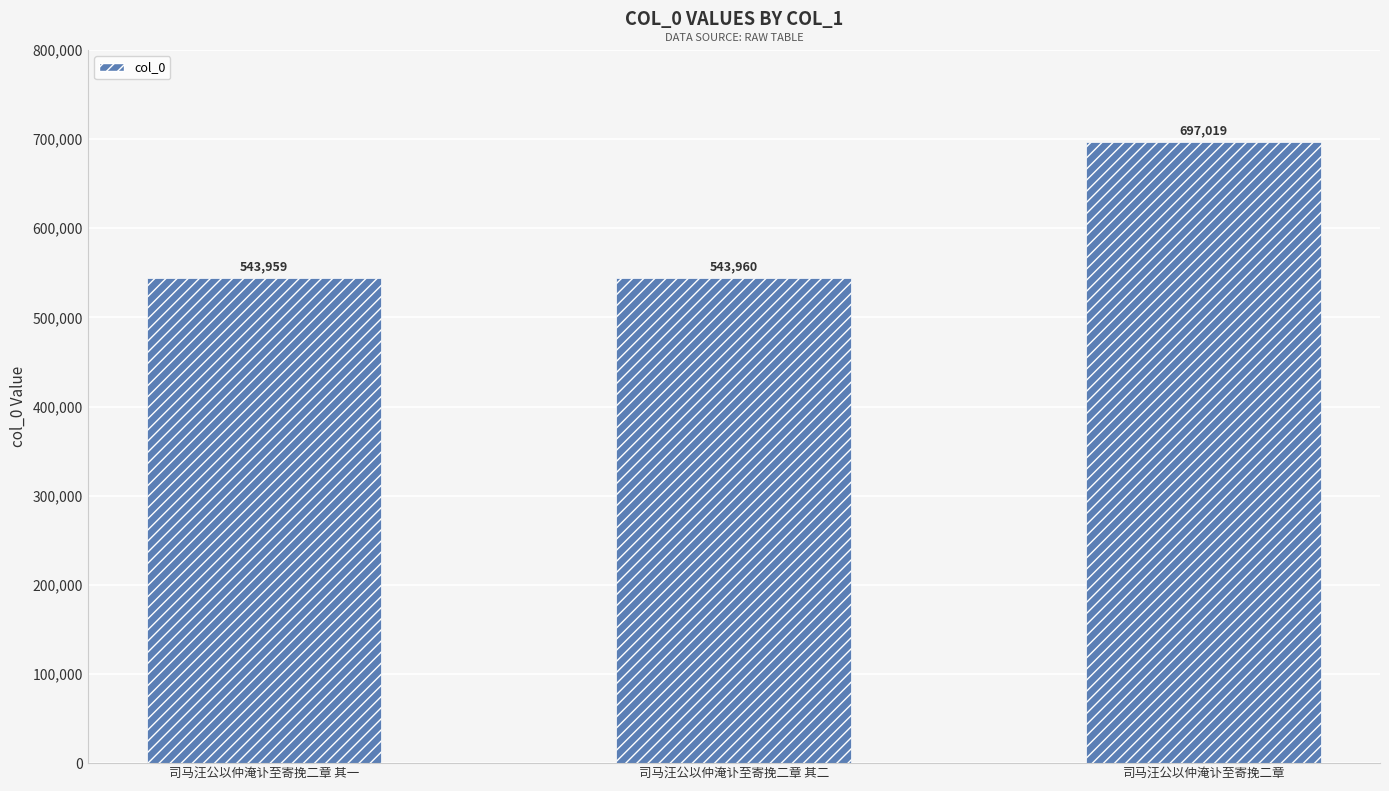

How many series are shown in this chart?

1